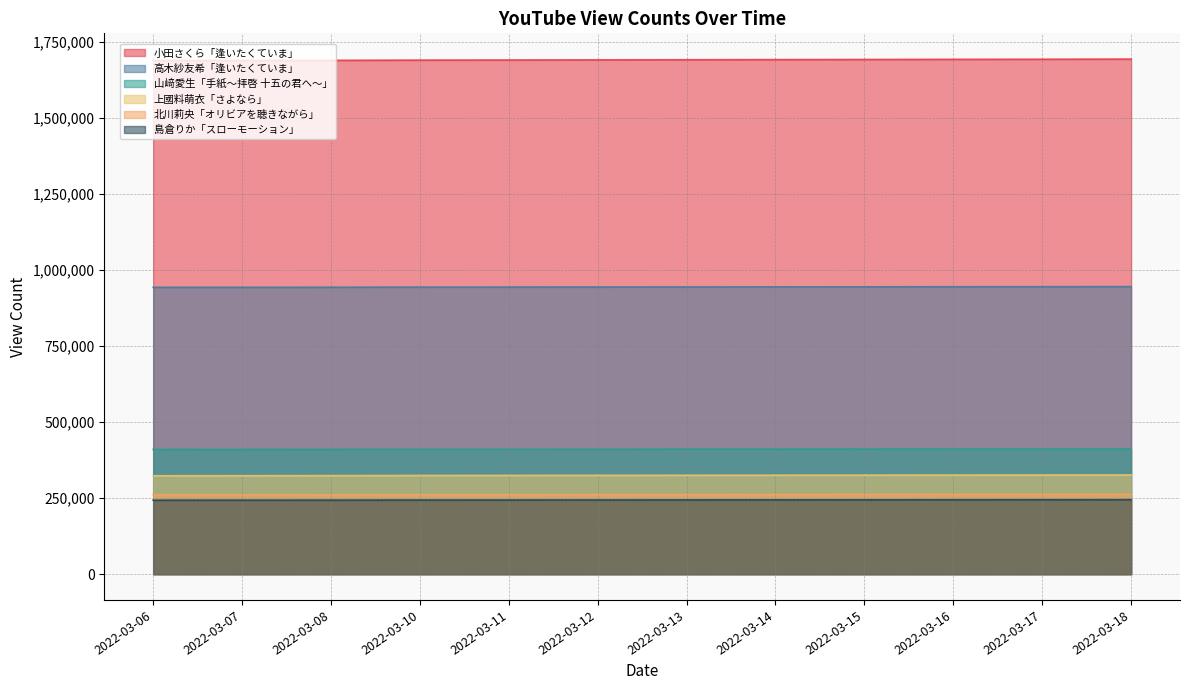

Which label corresponds to the smallest value in the chart?

2022-03-06